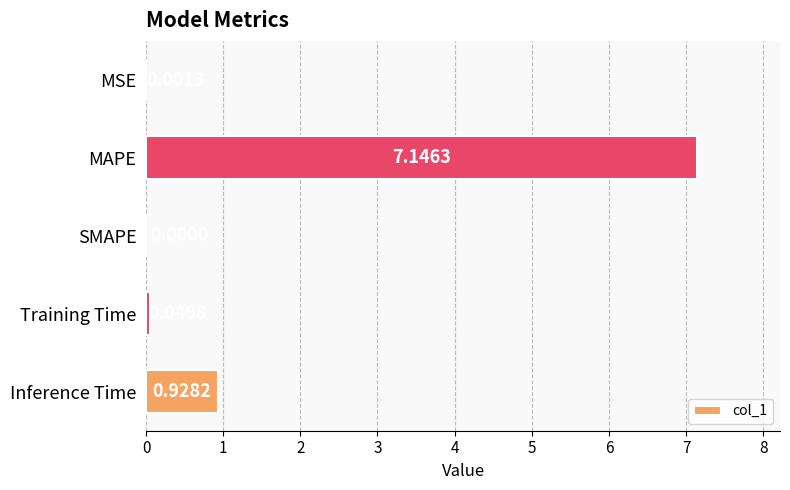

Which has a higher value, Training Time or MAPE?

MAPE